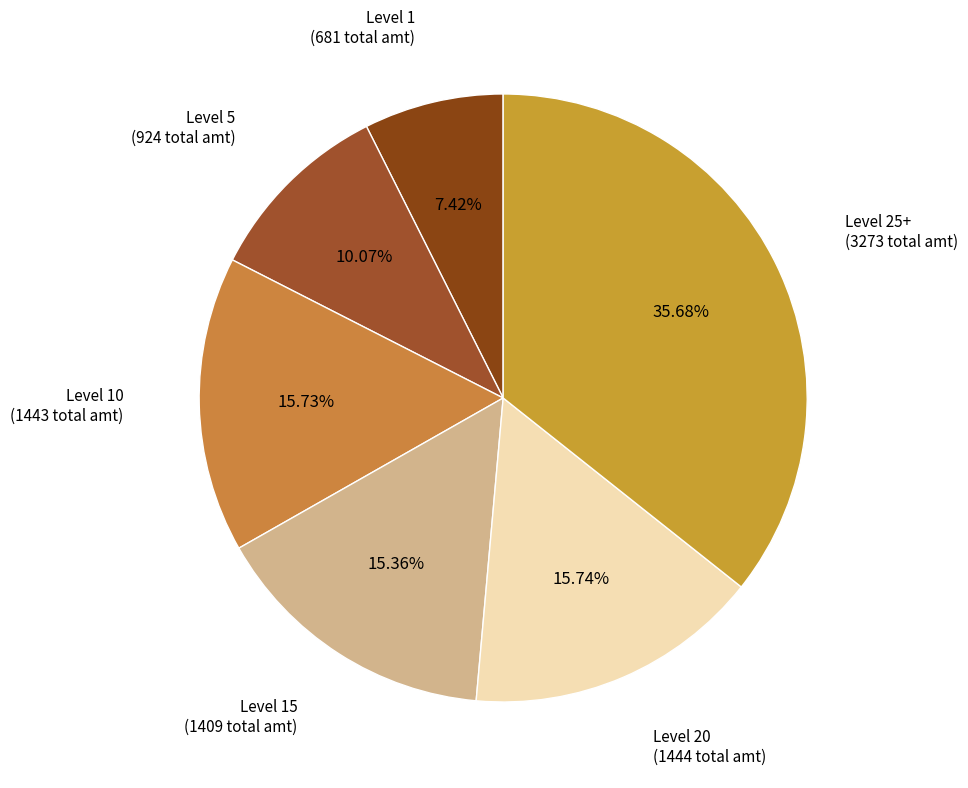

Does Level 15 represent more than half of the total?

No